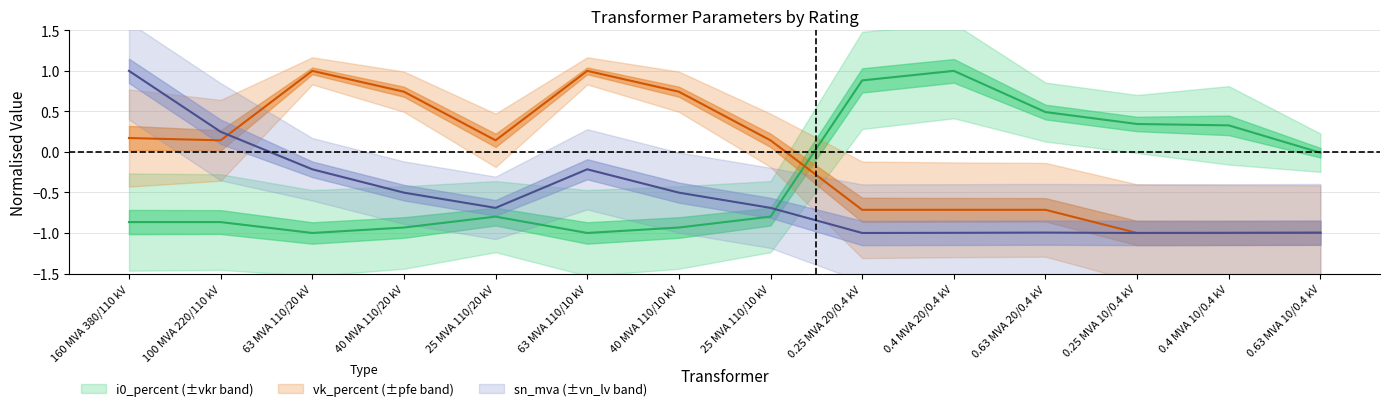

What is the sum of the vk_percent values at 25 MVA 110/20 kV and 0.25 MVA 10/0.4 kV?

-0.9